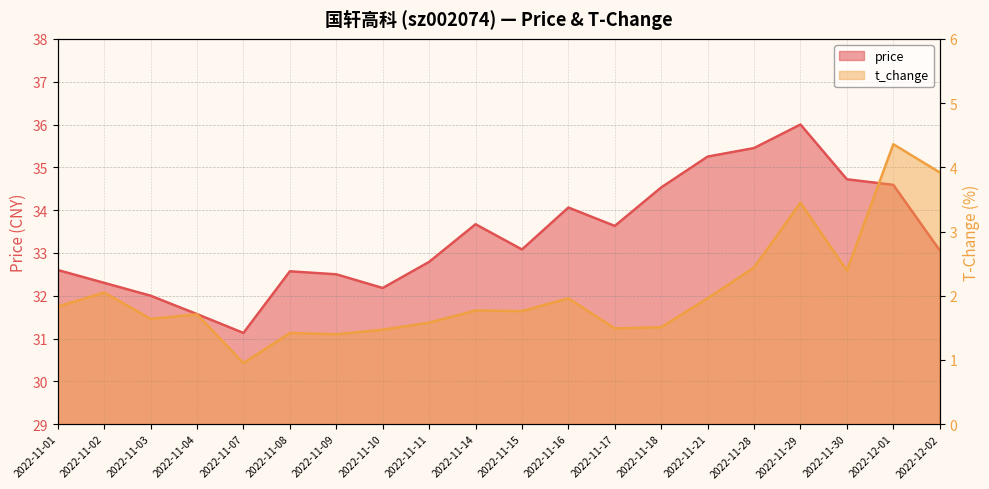

Between 2022-11-10 and 2022-11-18, which series saw the biggest shift?

price